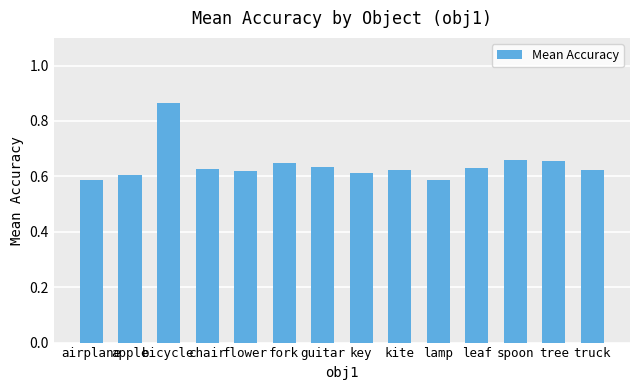

How many categories are shown in the chart?

14